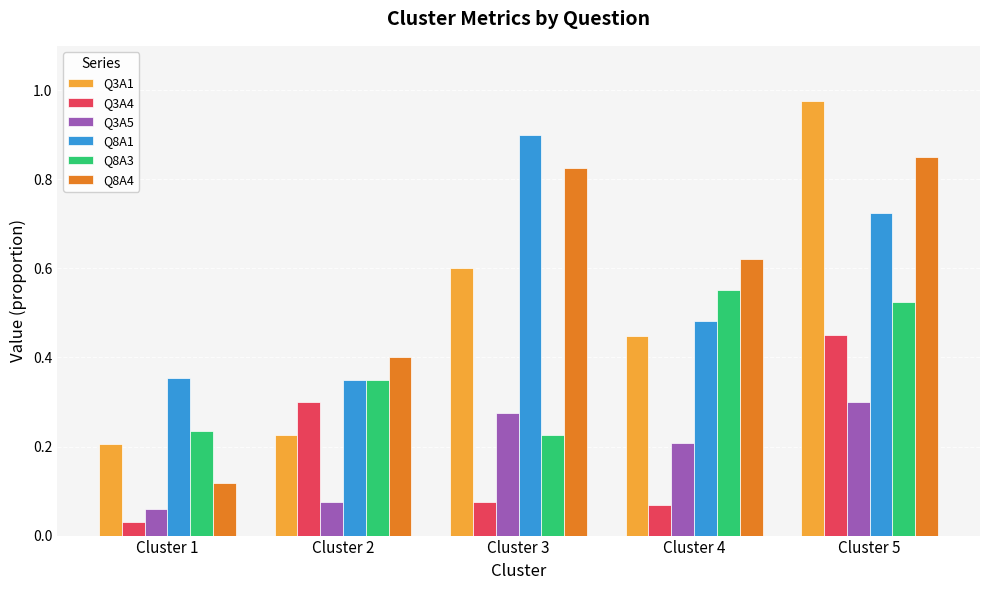

True or false: Q8A4 has a value of 0.3 at Cluster 5.

False